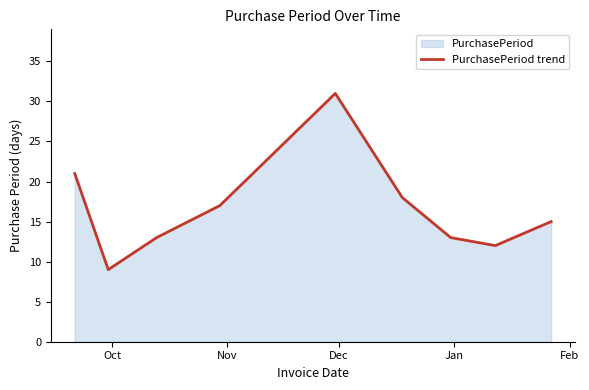

What is the minimum value shown in the chart?

9